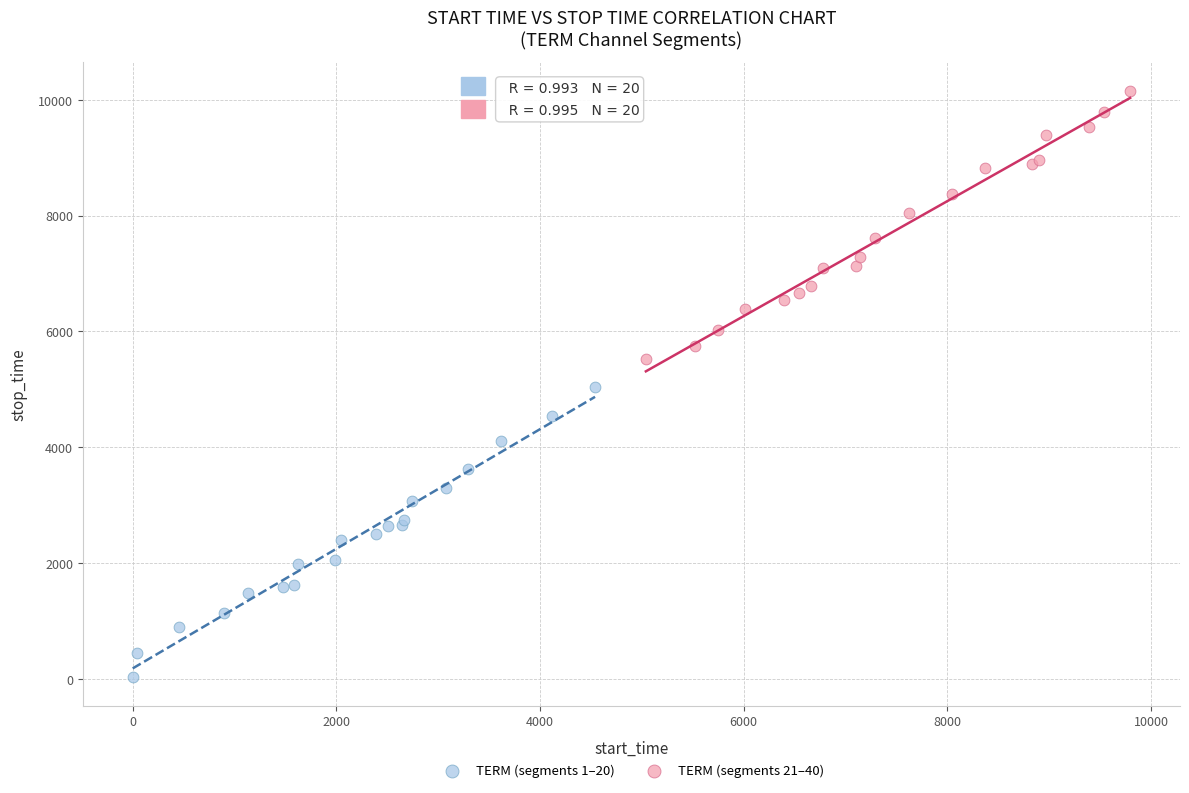

Which series contains the lowest Y value?

TERM (segments 1–20)